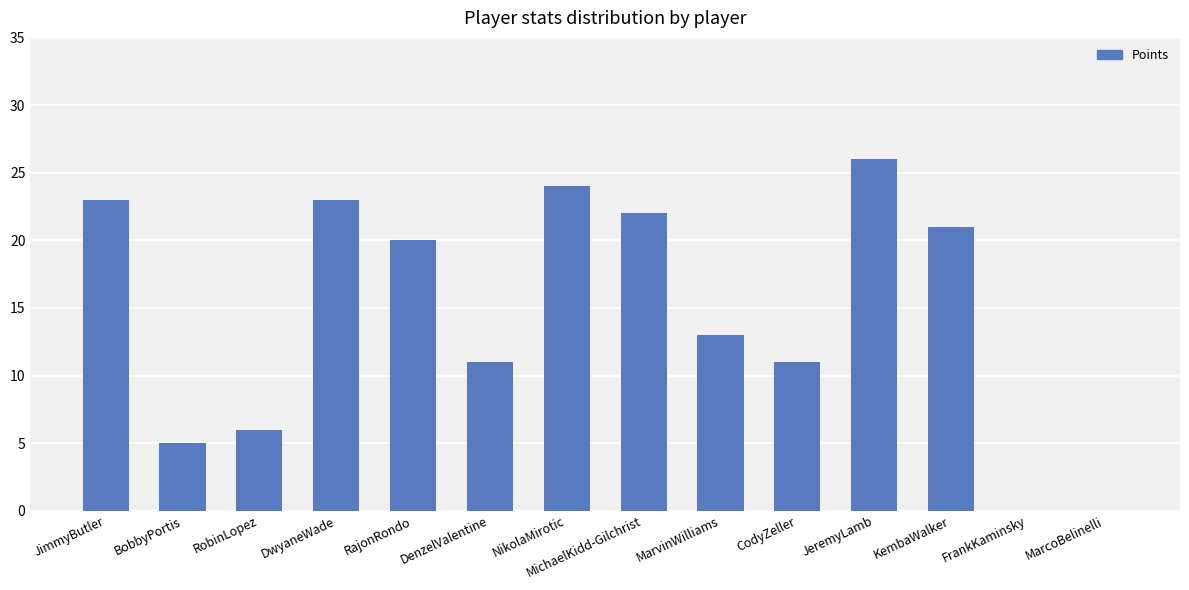

What is the sum of the values at CodyZeller and FrankKaminsky?

11